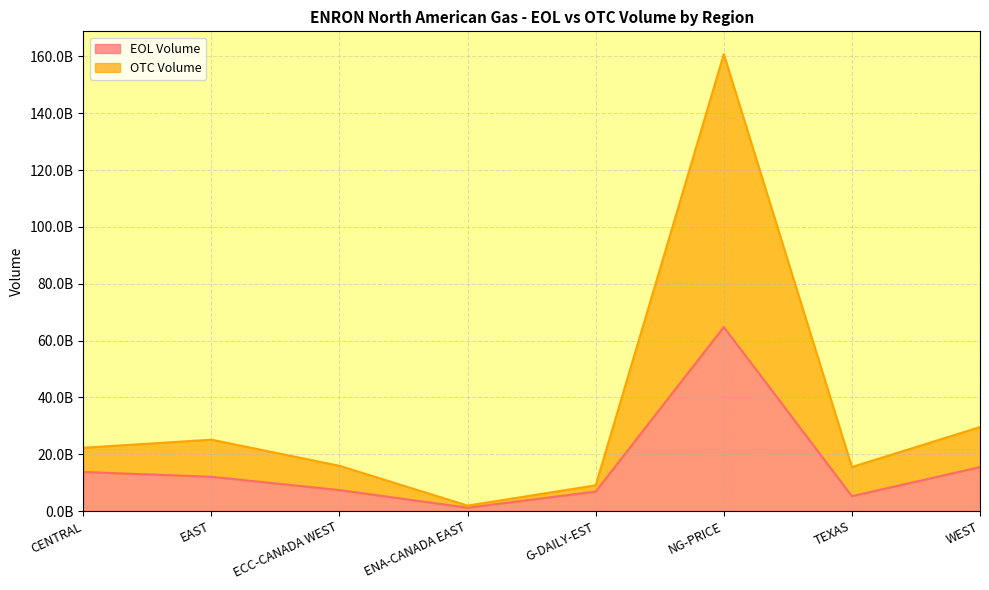

The OTC Volume series shows 29558578755.5 at WEST. True or false?

True